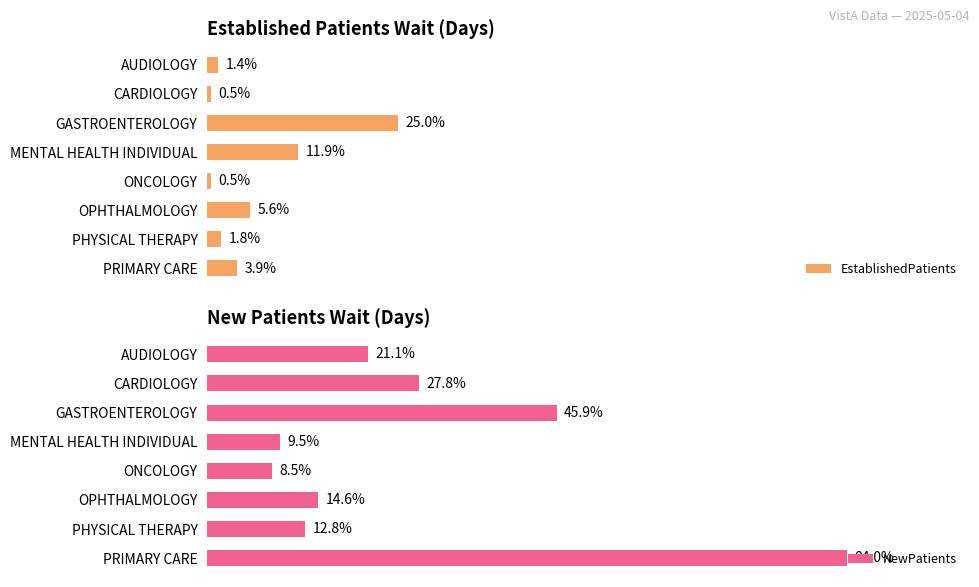

At which label does EstablishedPatients reach its peak?

GASTROENTEROLOGY